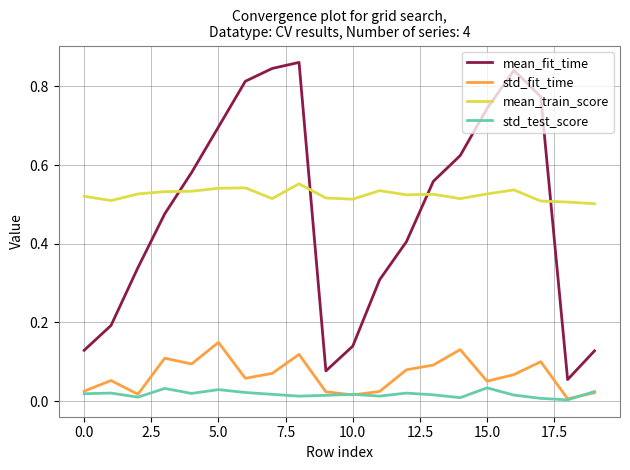

True or false: std_fit_time and mean_fit_time intersect in this chart.

False